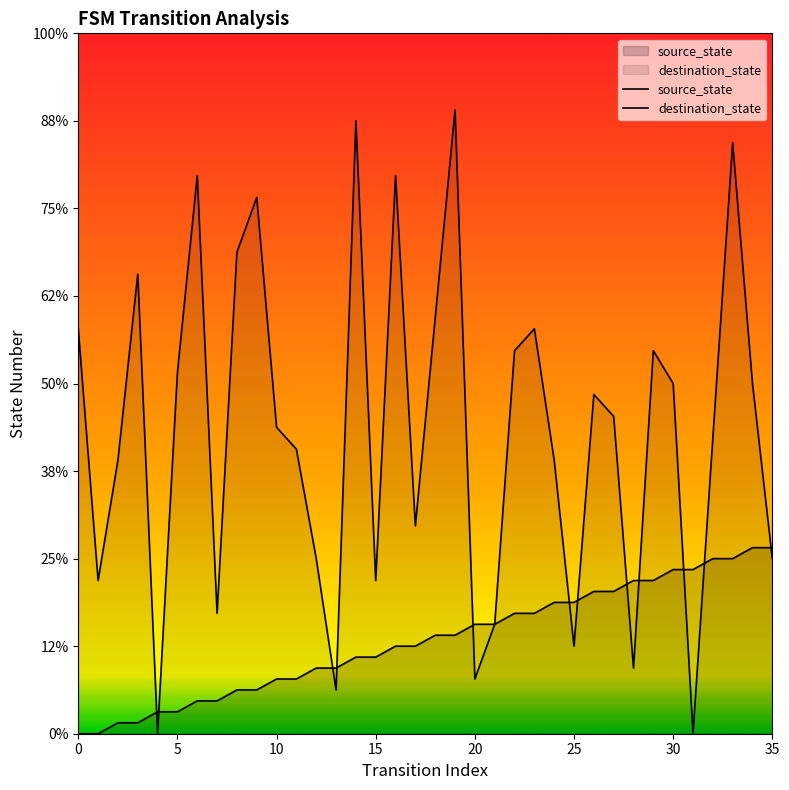

How many distinct data groups are displayed?

2